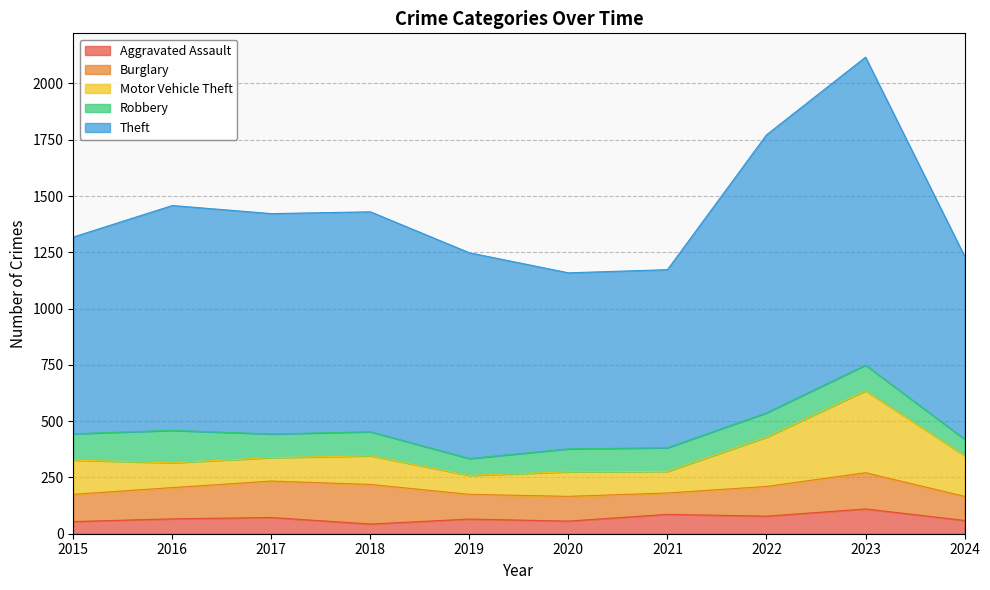

Which series has the largest range (max minus min)?

Theft